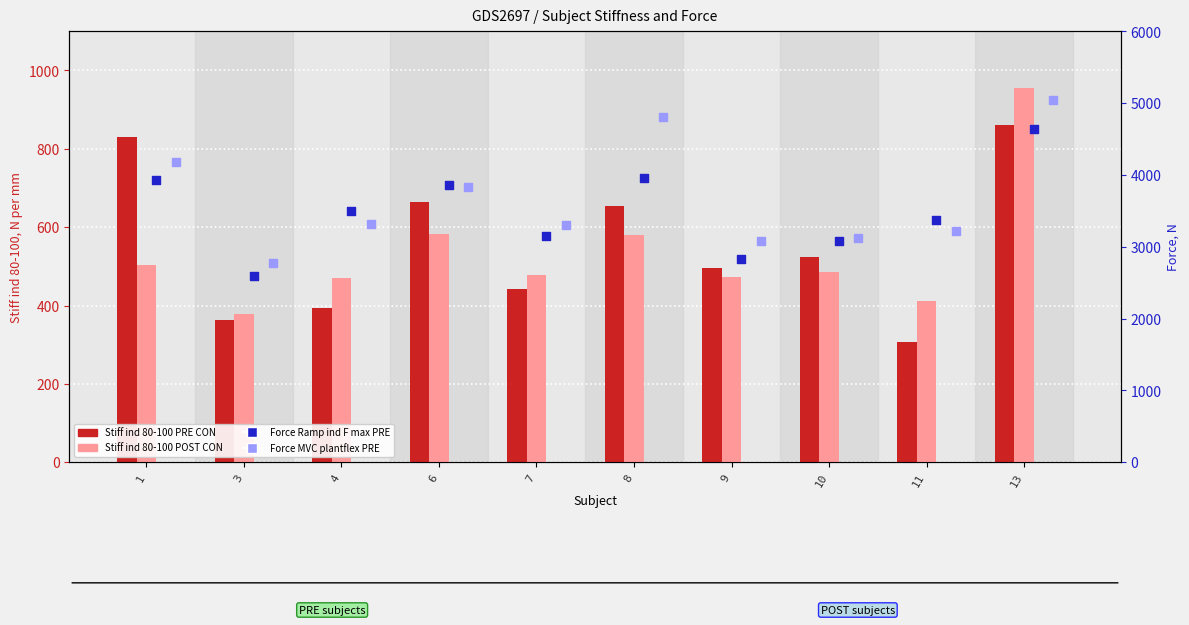

Is the value of Stiff ind 80-100 POST CON at 13 greater than the value of Force MVC F plantflex PRE at 11?

No